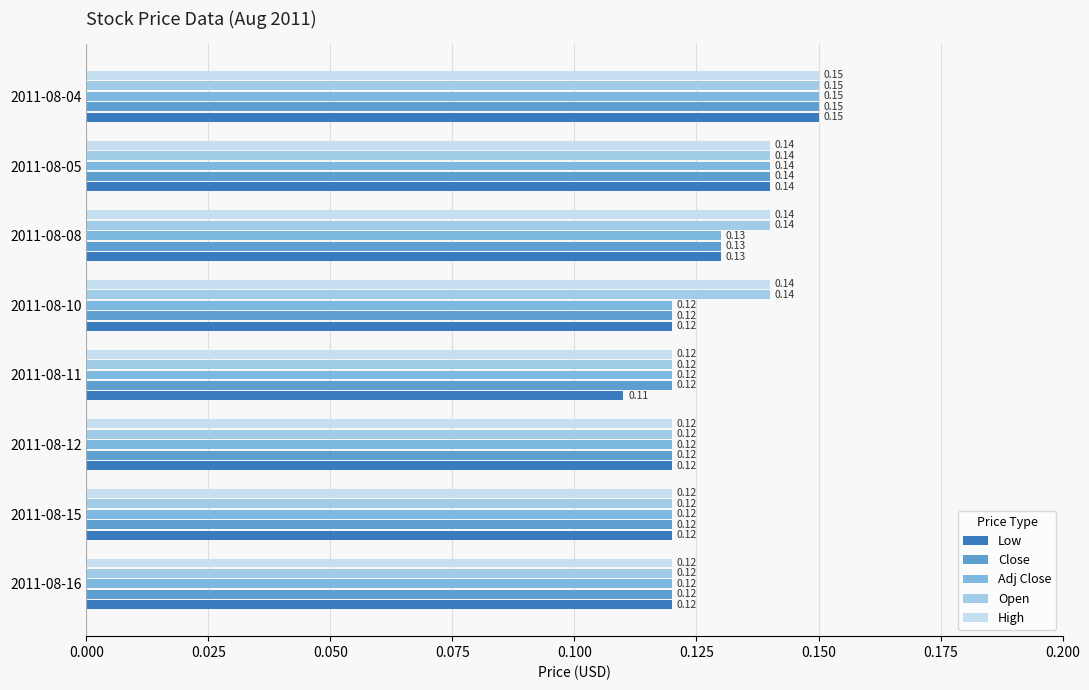

Which series has the largest range (max minus min)?

Low